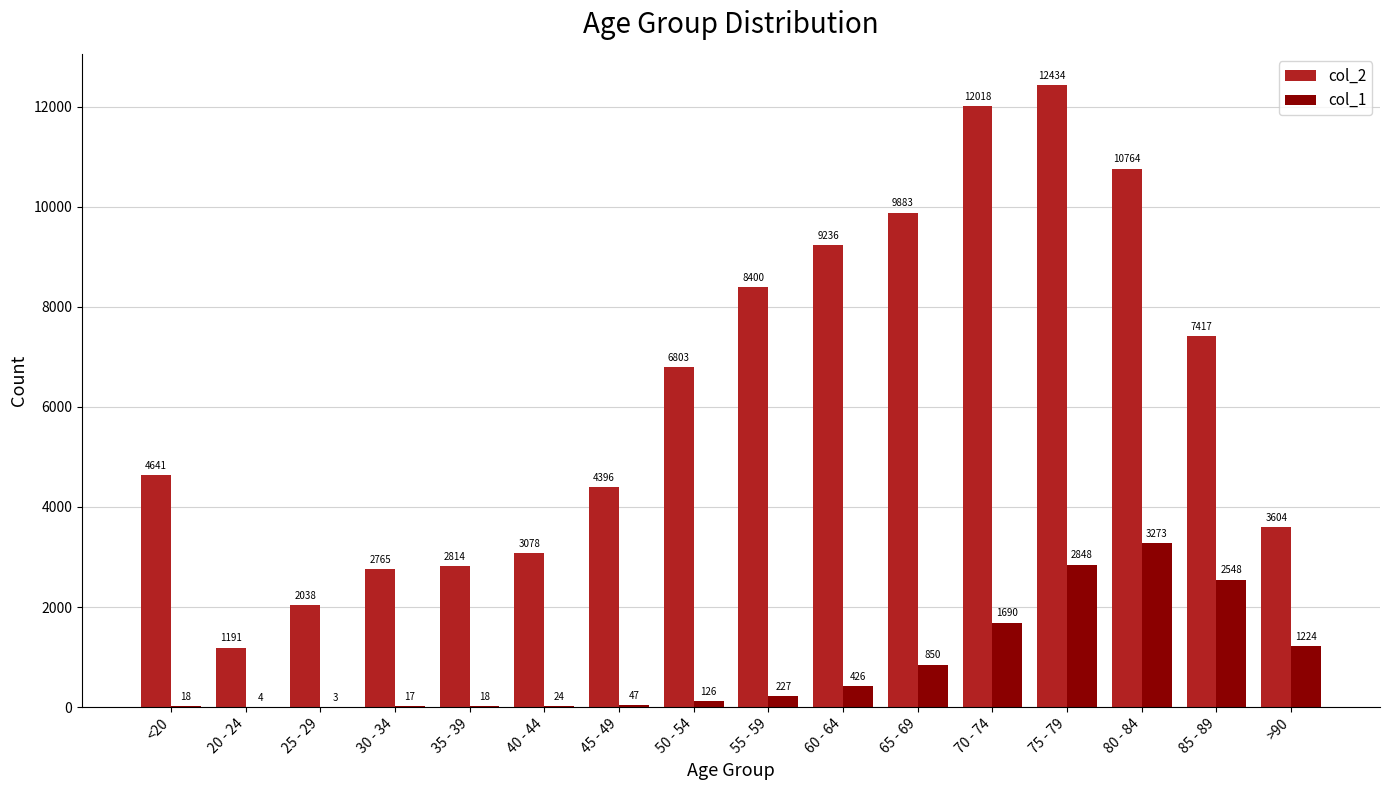

The value of col_1 at 25 - 29 is 3. True or false?

True